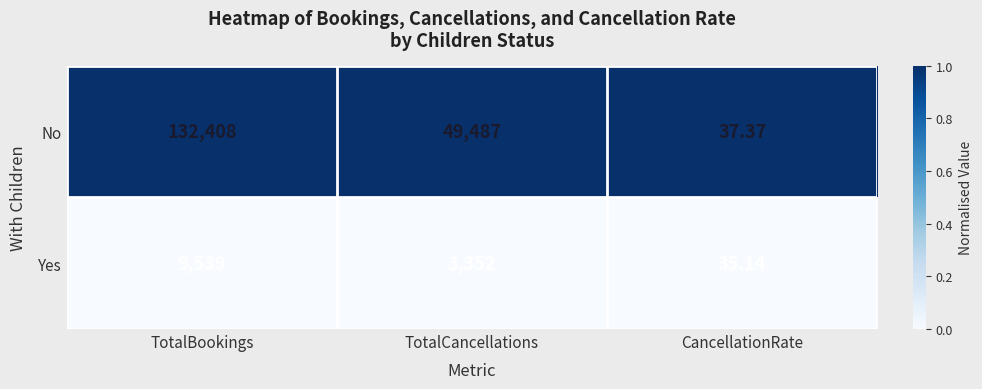

What is the spread (max minus min) of values at CancellationRate?

2.2